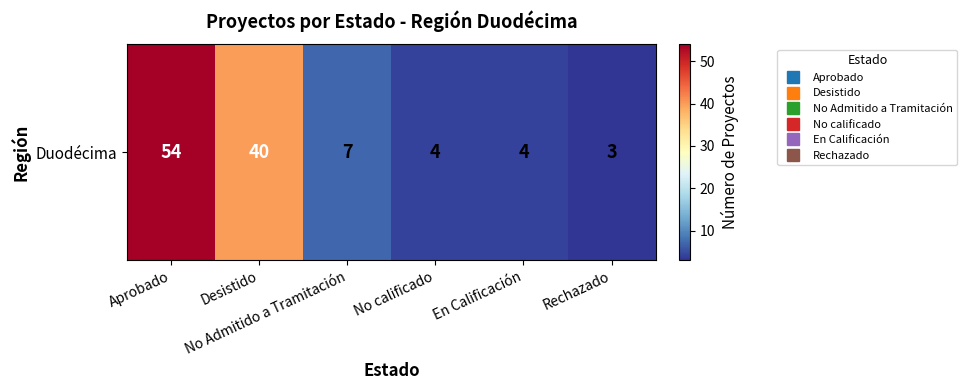

What is the sum of all values?

112